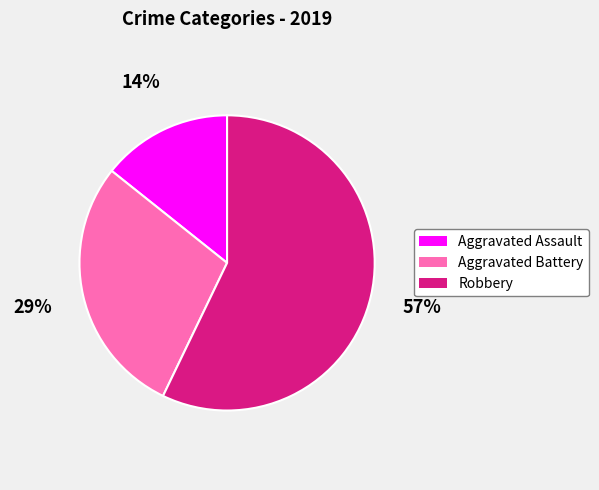

What is the largest slice in the pie chart?

Robbery